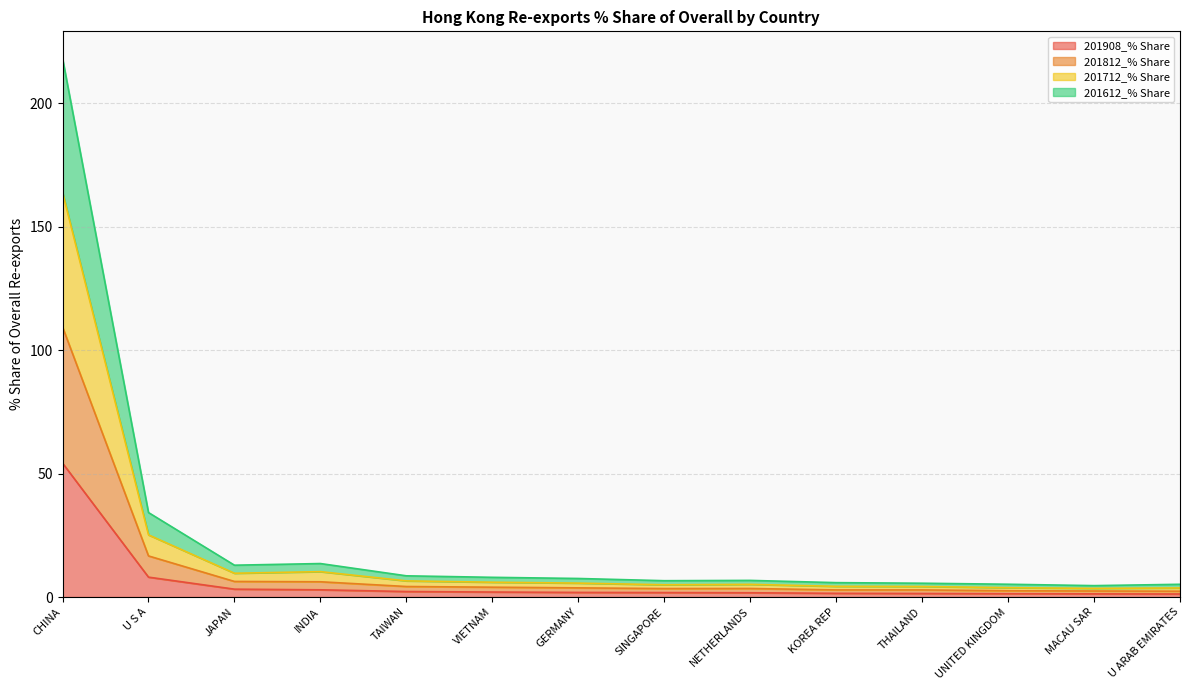

Which category has the highest value in the 201908_% Share series?

CHINA